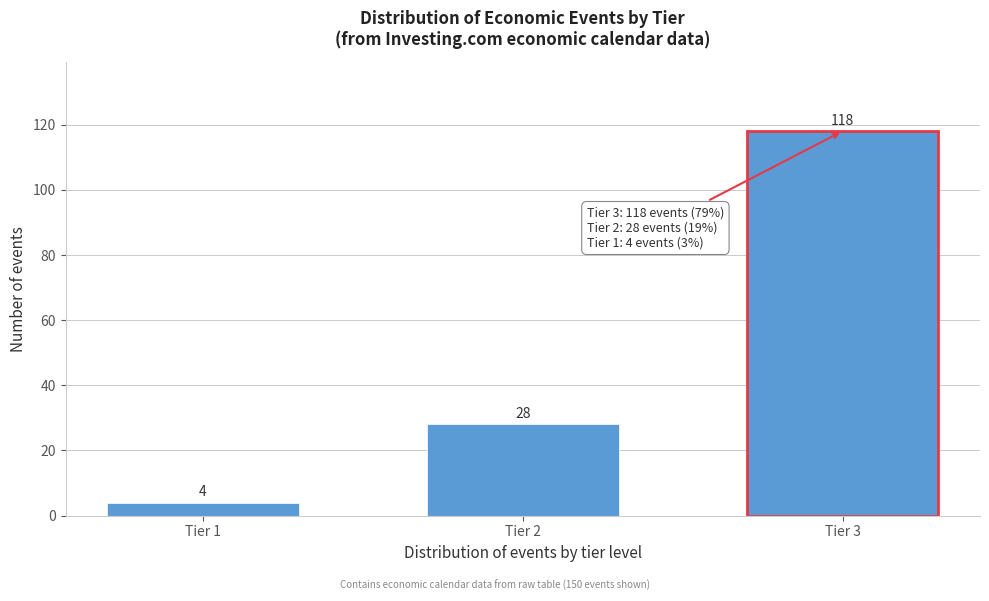

Reading left to right, what are all the values shown in this chart?

Tier 1=4	Tier 2=28	Tier 3=118